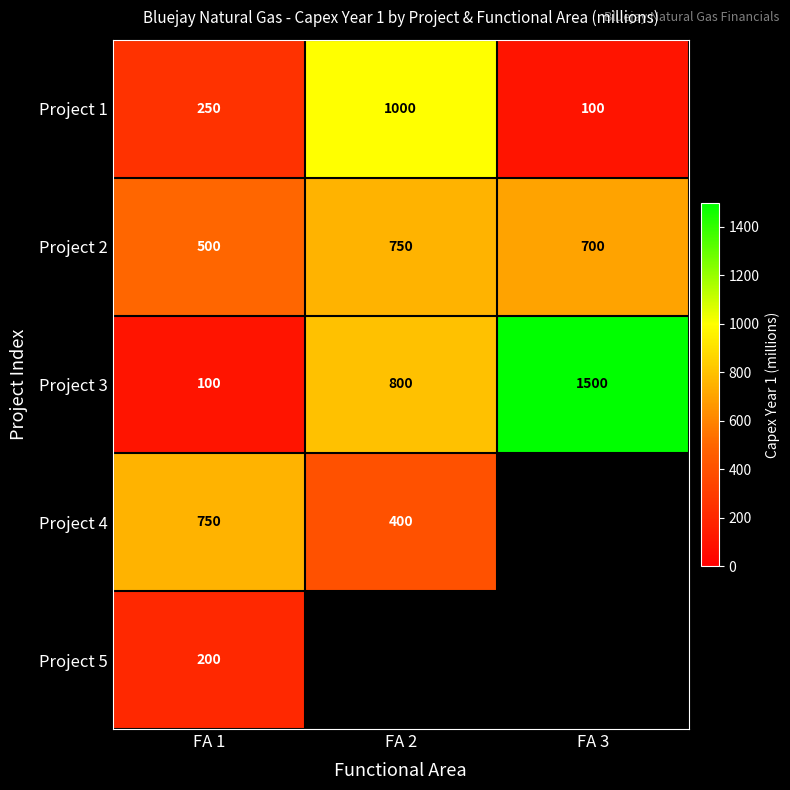

List the labels in order of Project 2 value, largest first.

FA 2, FA 3, FA 1